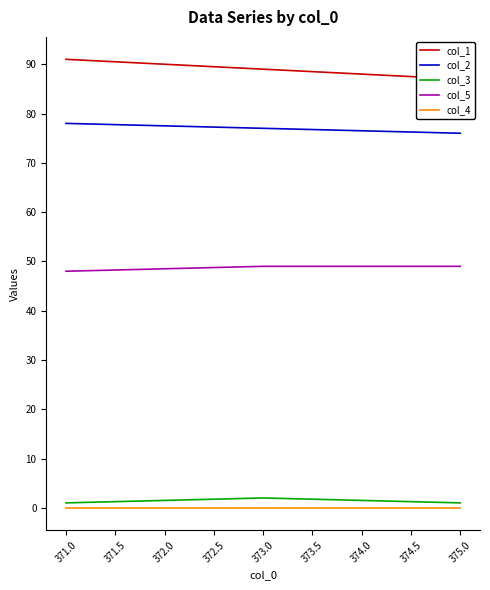

Is it true that col_3 equals 1 at 375.0?

True